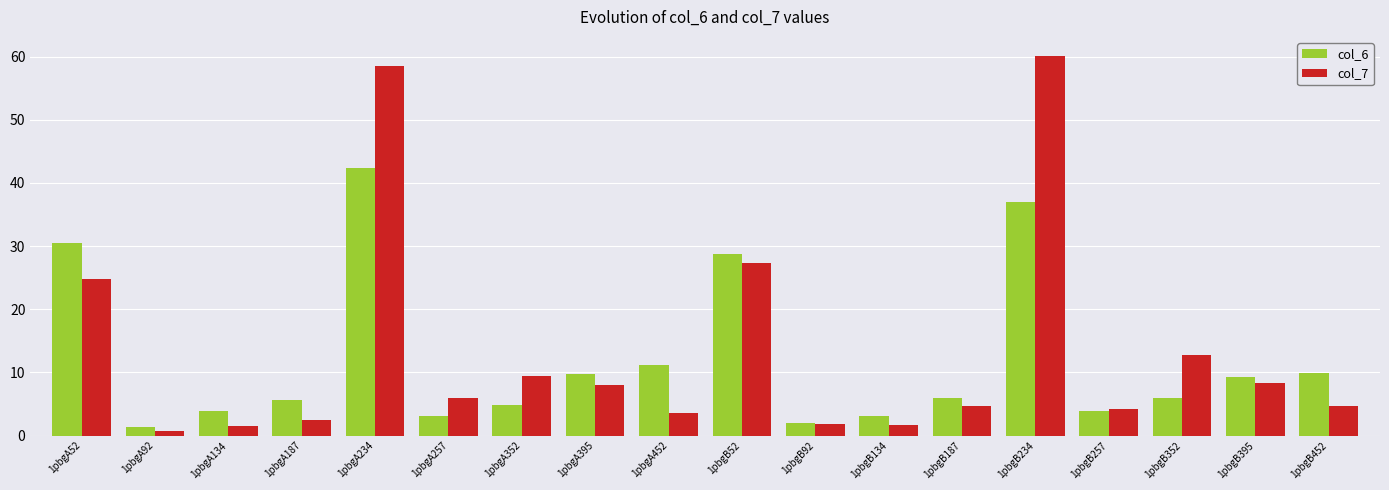

What is the difference between the second highest and second lowest values in the col_7 series?

57.0